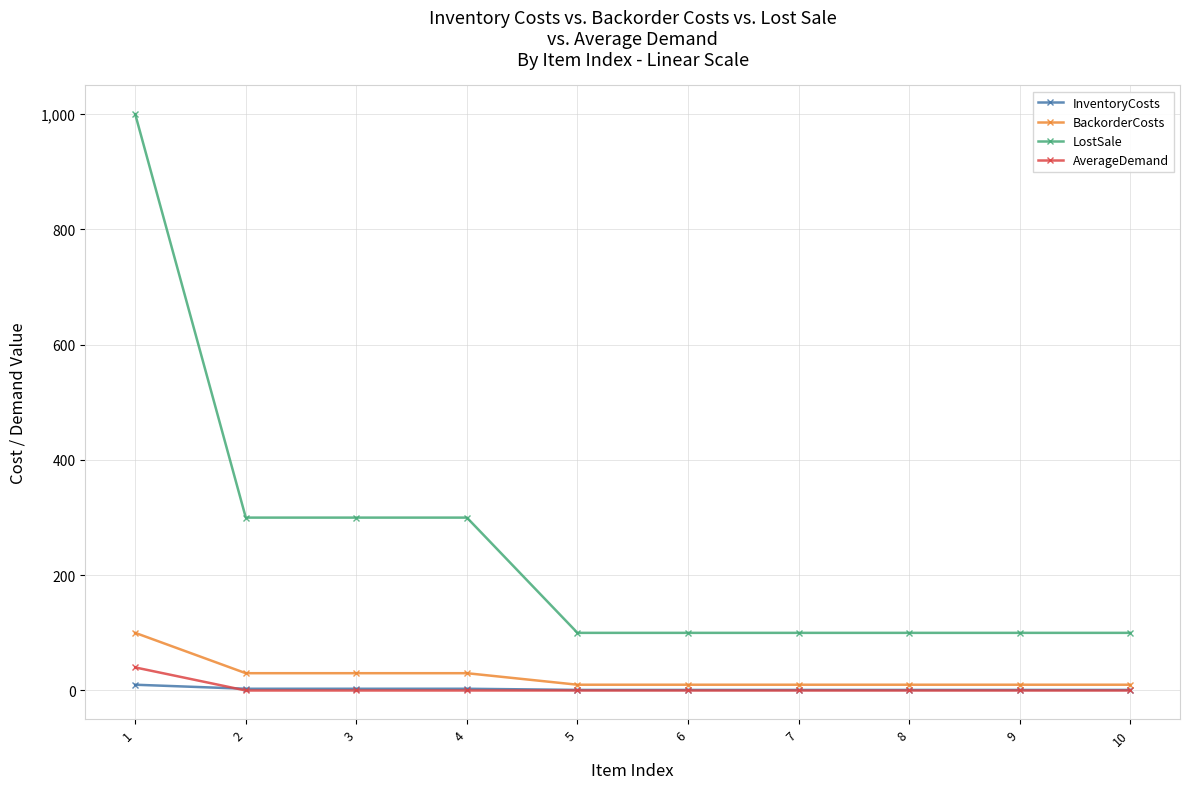

The value of LostSale at 10 is 67. True or false?

False